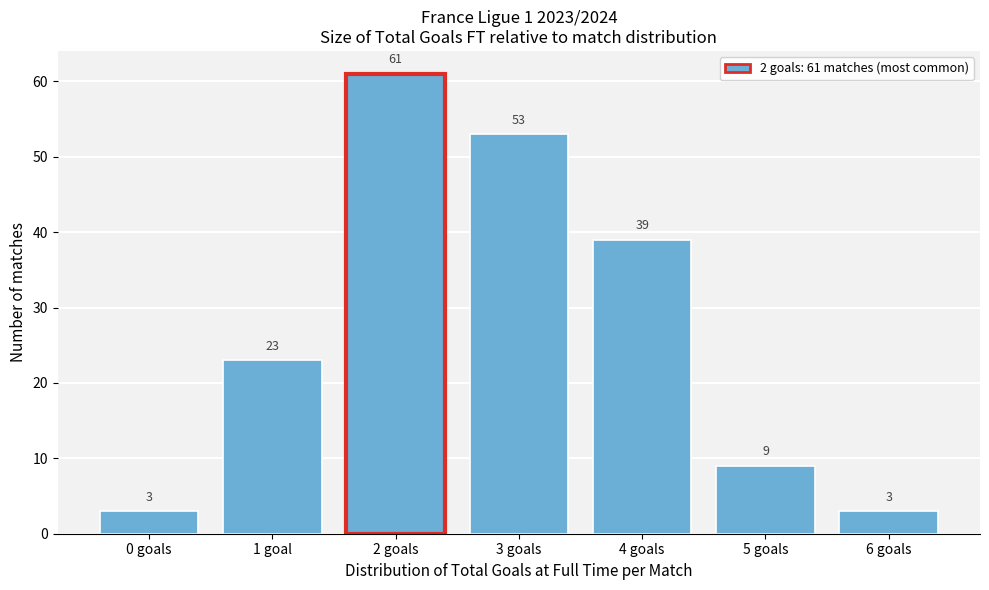

Reading left to right, what are all the values shown in this chart?

0 goals=3	1 goal=23	2 goals=61	3 goals=53	4 goals=39	5 goals=9	6 goals=3